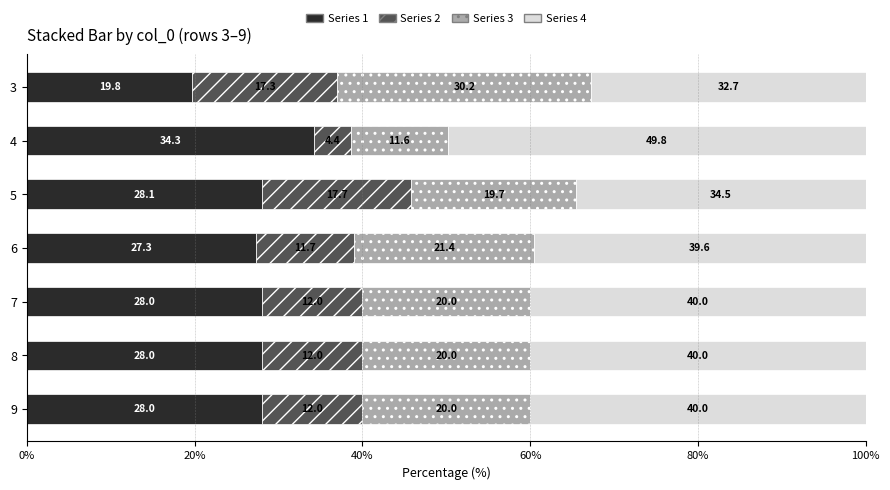

At which label does Series 1 reach its minimum?

3